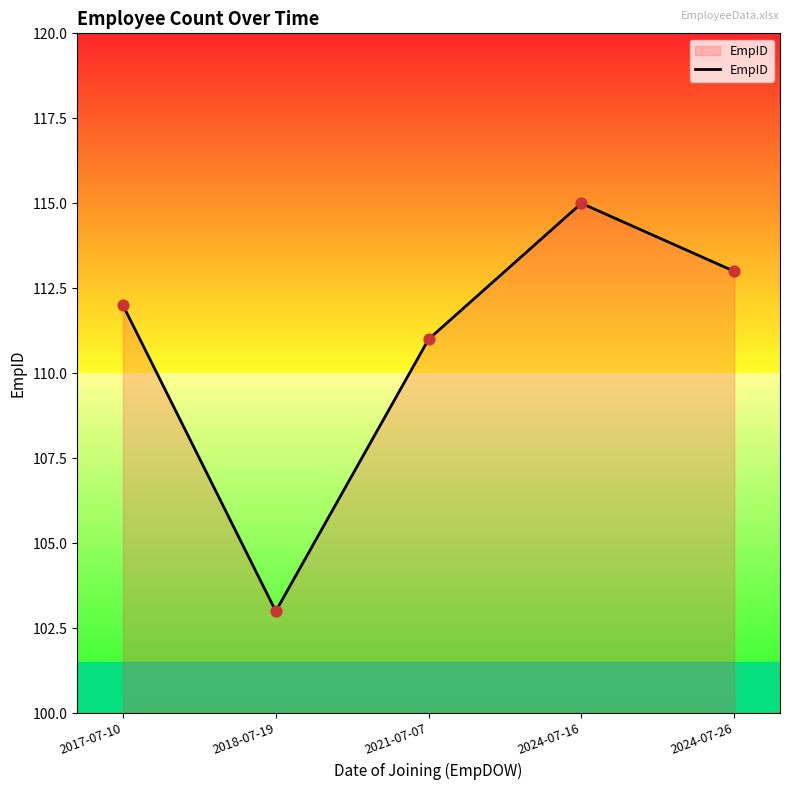

What is the change in value from 2017-07-10 to 2024-07-26?

+1